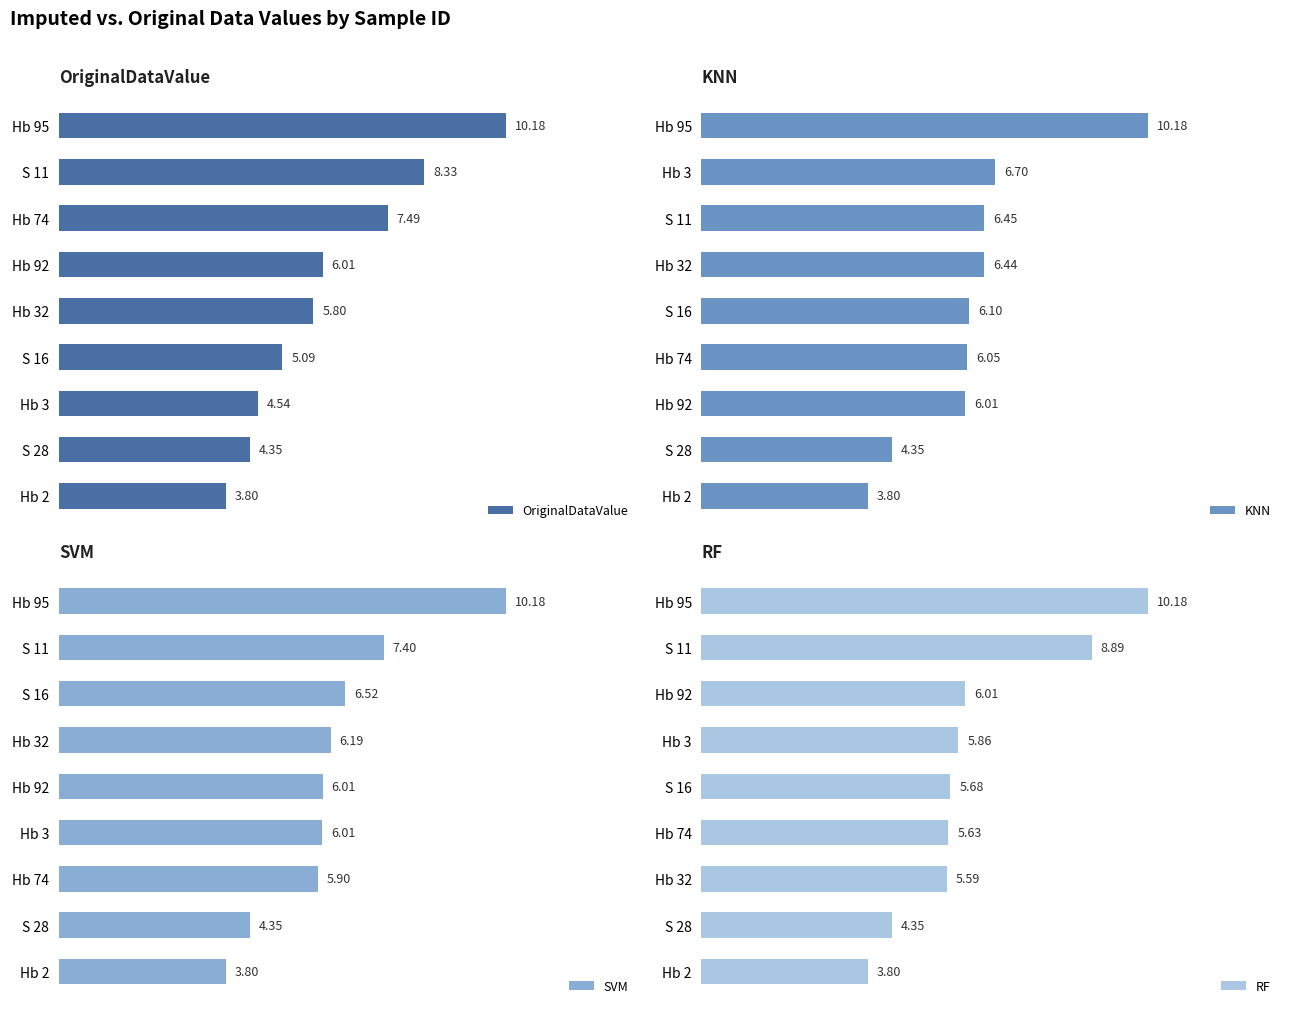

Count the number of categories in the chart.

9